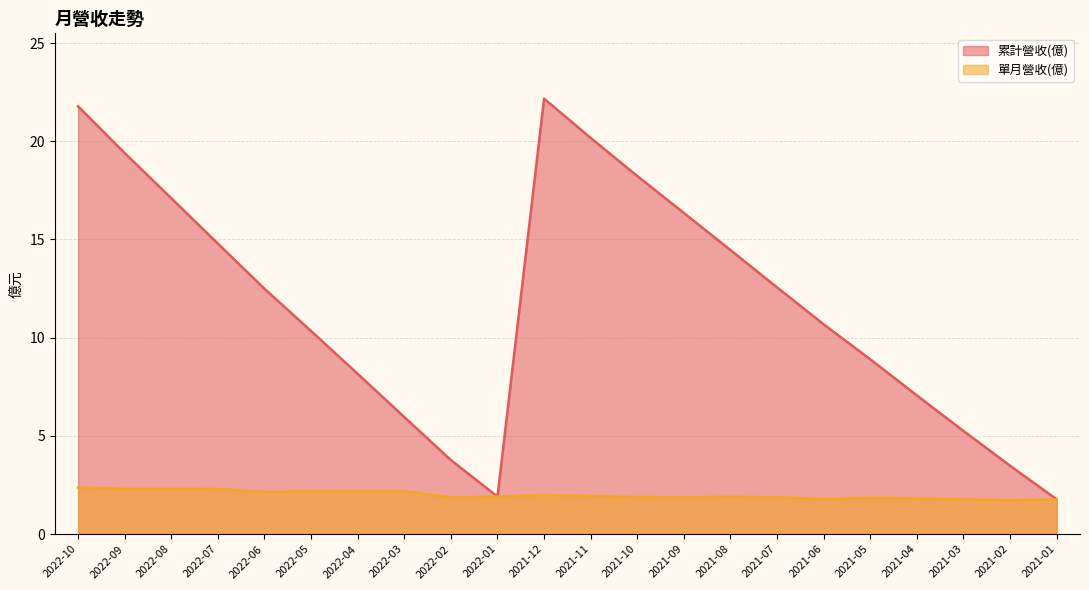

What position from the left is 2021-09?

14